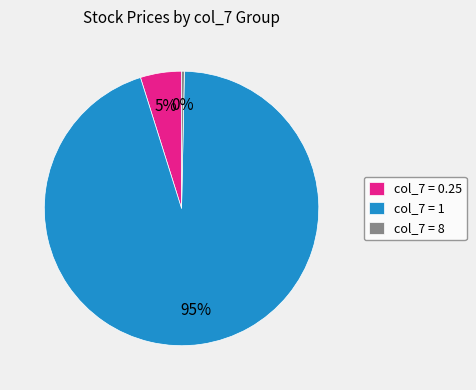

Count the number of slices in the pie.

3